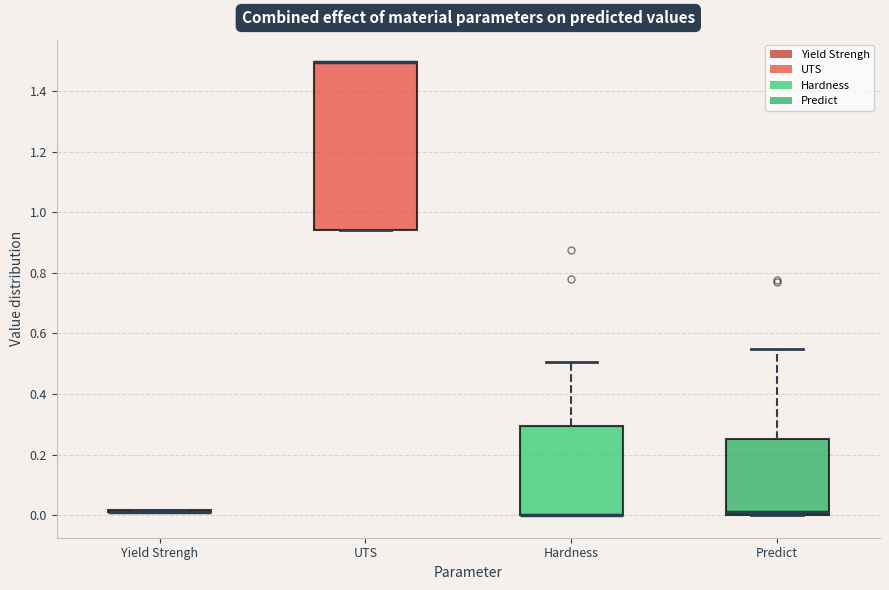

Reading left to right, read every box against the y-axis: the position of its median line, the range the box covers, and the ends of its whiskers. The values are not printed on the chart, so give them approximately, as read against the axis.

Yield Strengh: box collapsed to a line at 0.02, whiskers 0.02 to 0.02
UTS: median 1.50 (drawn on the box's upper edge), box 0.94 to 1.50, whiskers 0.94 to 1.50
Hardness: median 0.00 (drawn on the box's lower edge), box 0.00 to 0.30, whiskers 0.00 to 0.50
Predict: median 0.02, box 0.00 to 0.24, whiskers 0.00 to 0.54